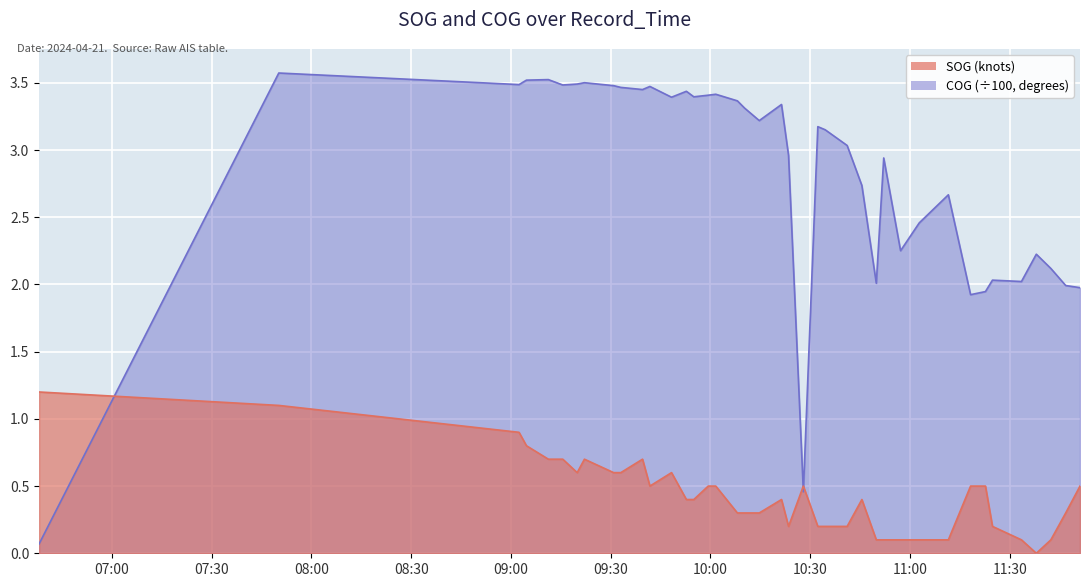

Reading left to right, what are all the values shown in this chart?

SOG: 1.2	1.1	0.9	0.8	0.7	0.7	0.6	0.7	0.6	0.6	0.7	0.5	0.6	0.4	0.4	0.5	0.5	0.3	0.3	0.3	0.4	0.2	0.5	0.2	0.2	0.2	0.4	0.1	0.1	0.1	0.1	0.1	0.5	0.5	0.2	0.1	0.0	0.1	0.3	0.5
COG: 0.1	3.6	3.5	3.5	3.5	3.5	3.5	3.5	3.5	3.5	3.5	3.5	3.4	3.4	3.4	3.4	3.4	3.4	3.3	3.2	3.3	3.0	0.5	3.2	3.2	3.0	2.7	2.0	2.9	2.3	2.5	2.7	1.9	1.9	2.0	2.0	2.2	2.1	2.0	2.0